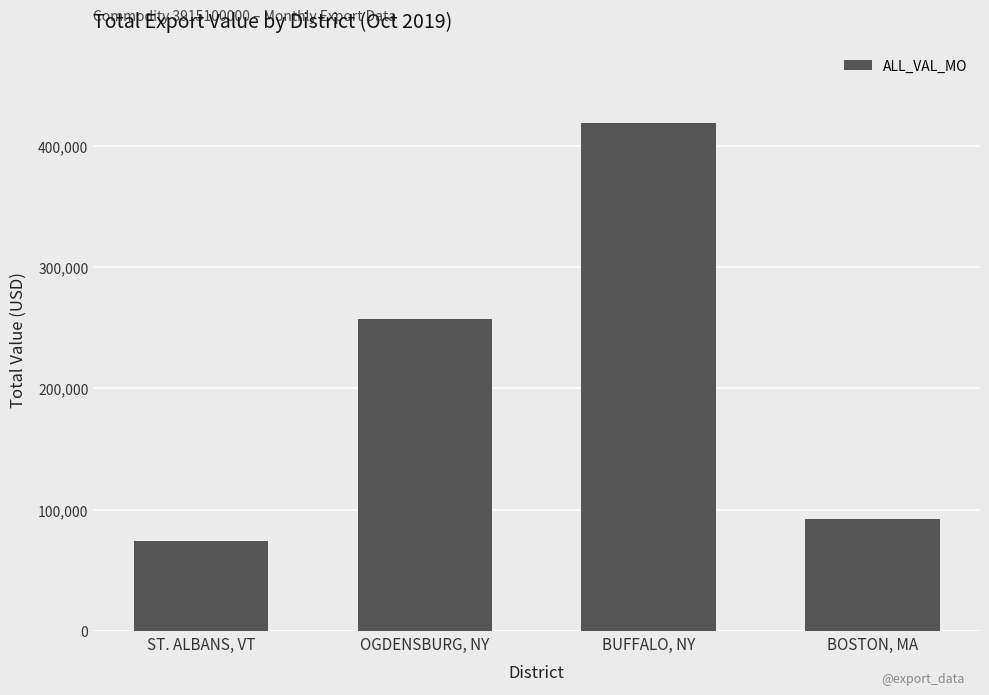

What is the sum of all values?

842290